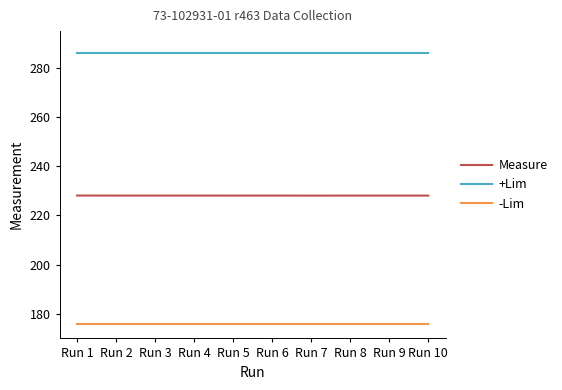

List the series in order of their overall mean, lowest first.

-Lim, Measure, +Lim